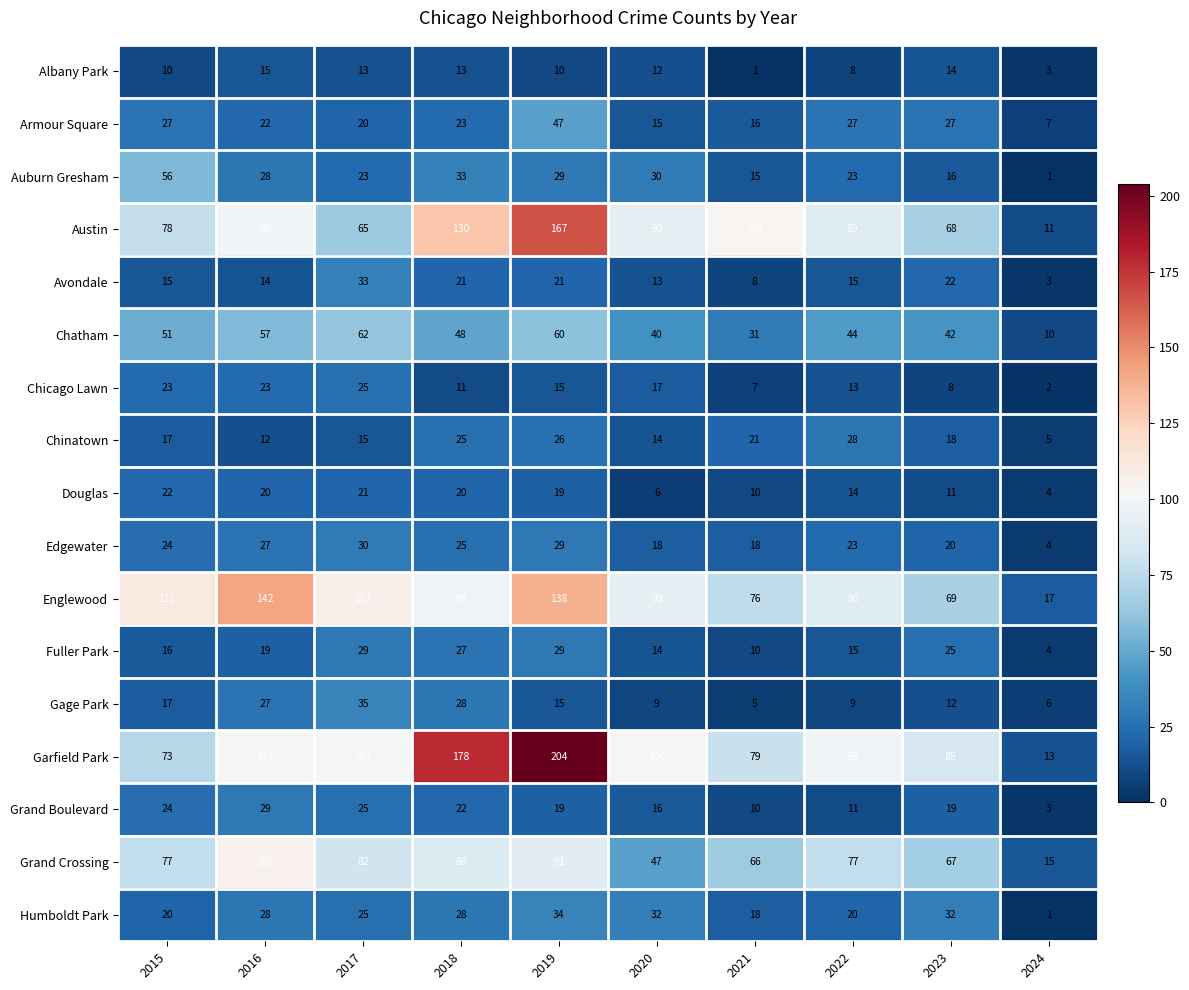

What is the difference between the Armour Square values at 2022 and 2018?

4